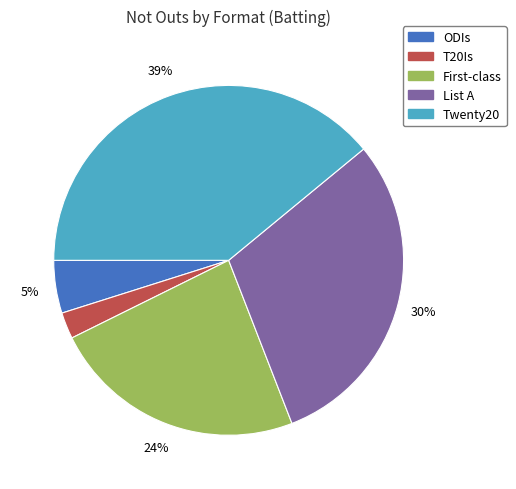

The Twenty20 slice represents 39% of the pie. True or false?

True